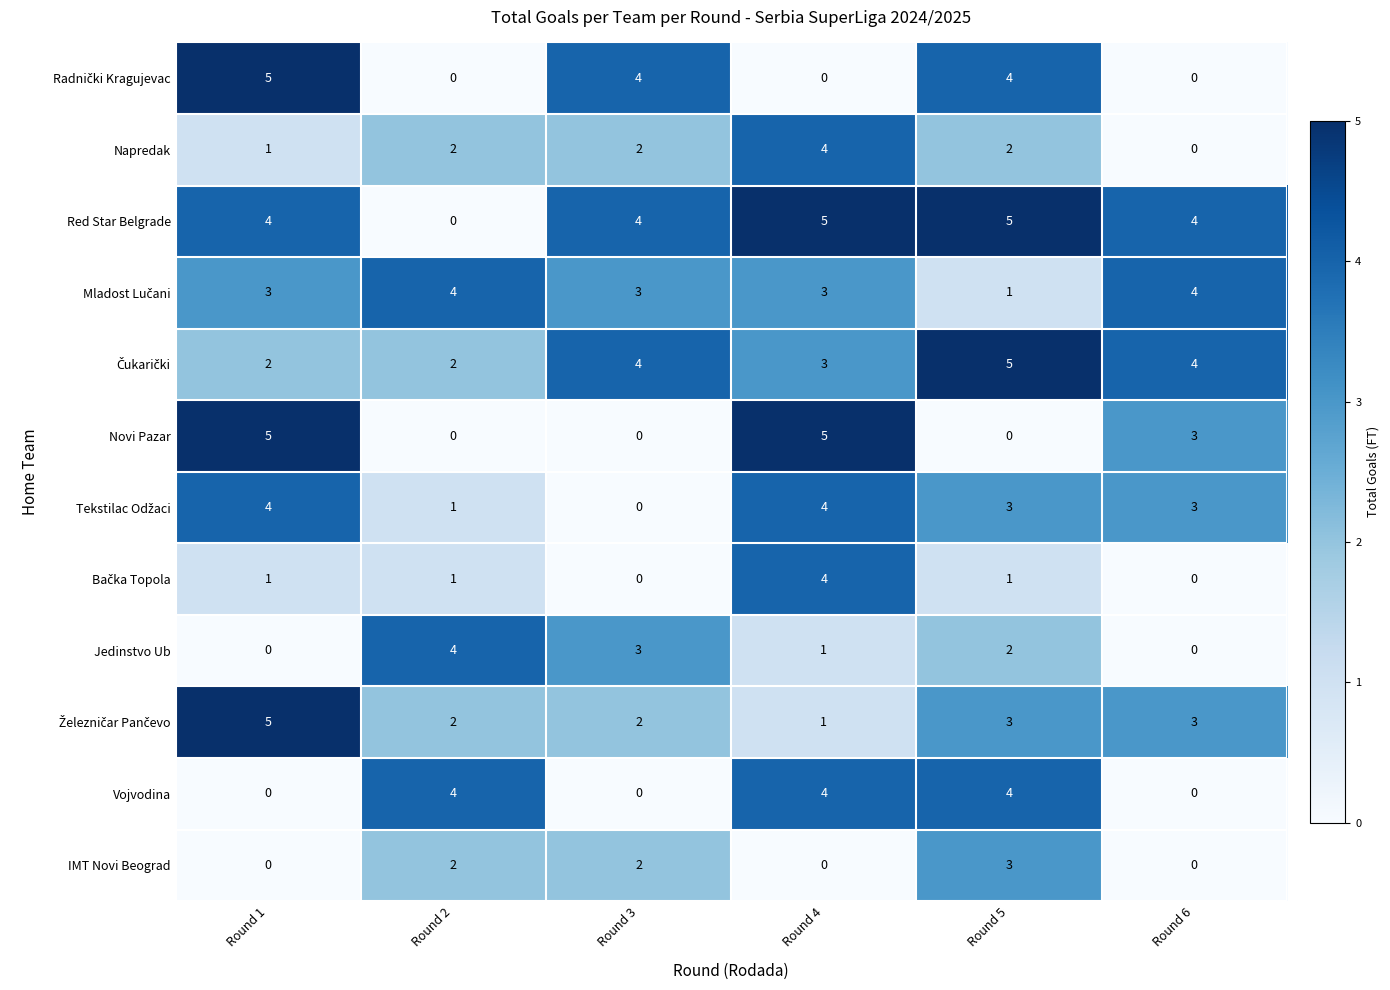

Which series has the largest total across all categories?

Red Star Belgrade